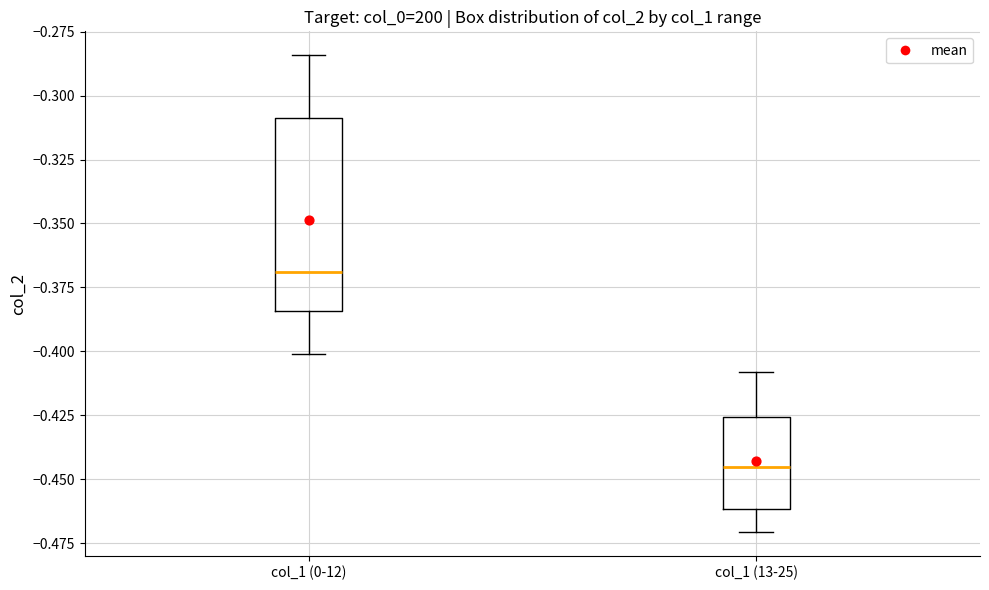

Reading left to right, transcribe this box plot: for each box, give where its median line is, the range the box spans, and where its two whiskers end, as read against the y-axis. The values are not printed on the chart, so give them approximately, as read against the axis.

col_1 (0-12): median -0.370, box -0.385 to -0.310, whiskers -0.400 to -0.285
col_1 (13-25): median -0.445, box -0.460 to -0.425, whiskers -0.470 to -0.410